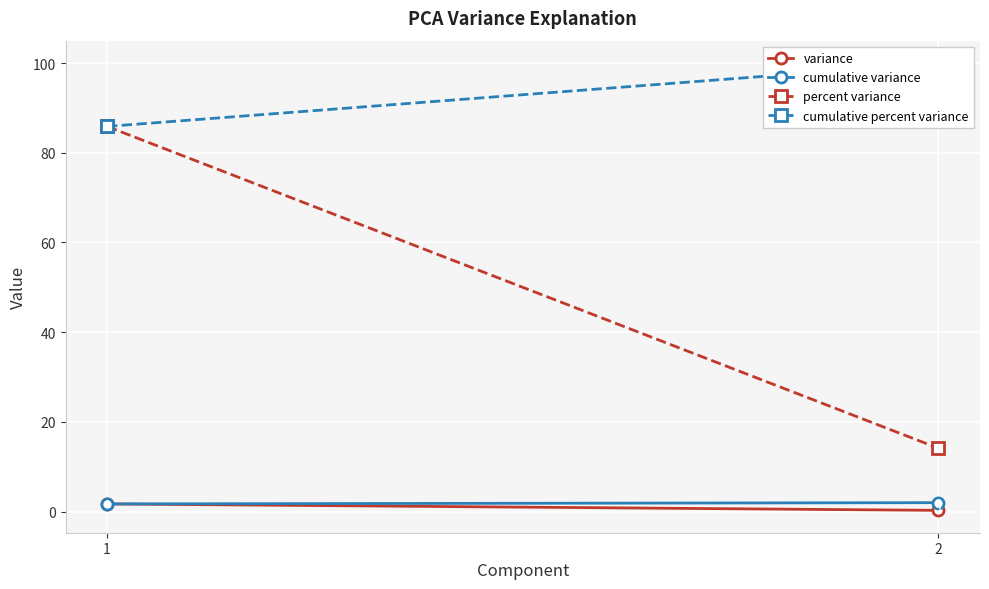

What is the smallest value displayed?

0.3